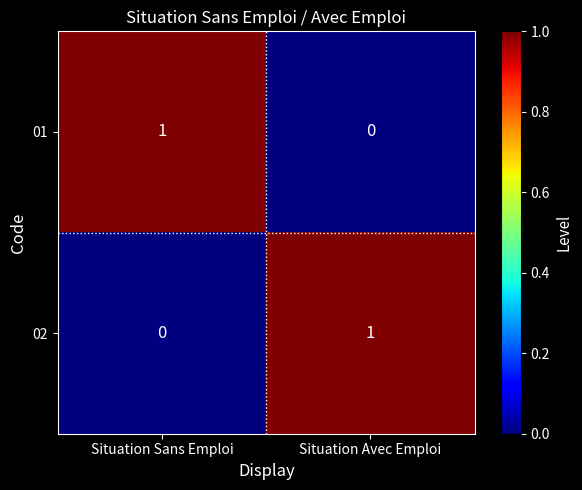

What is the spread (max minus min) of values at Situation Avec Emploi?

1